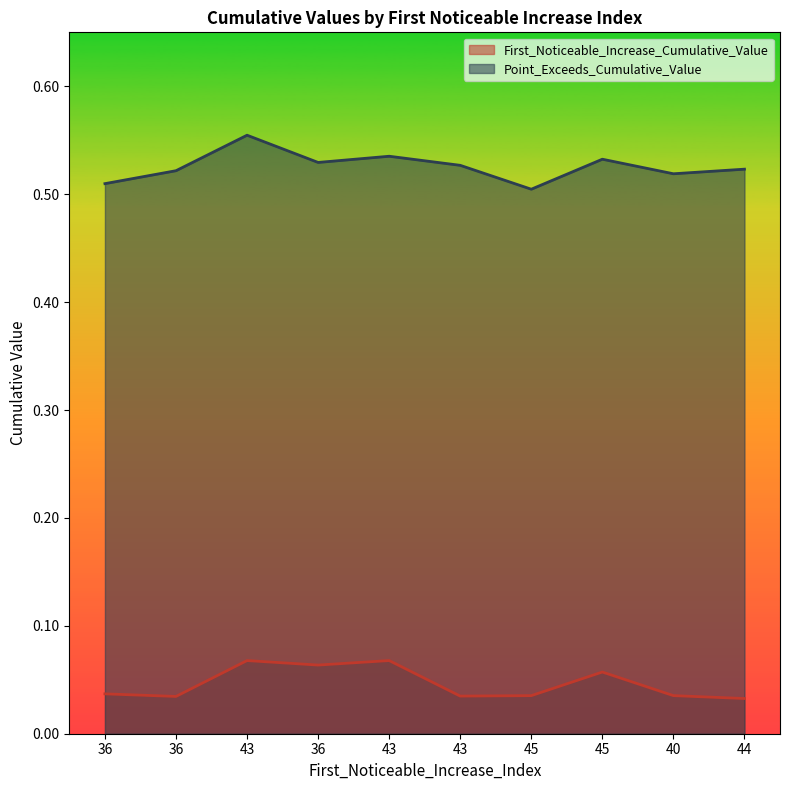

True or false: First_Noticeable_Increase_Cumulative_Value and Point_Exceeds_Cumulative_Value intersect in this chart.

False